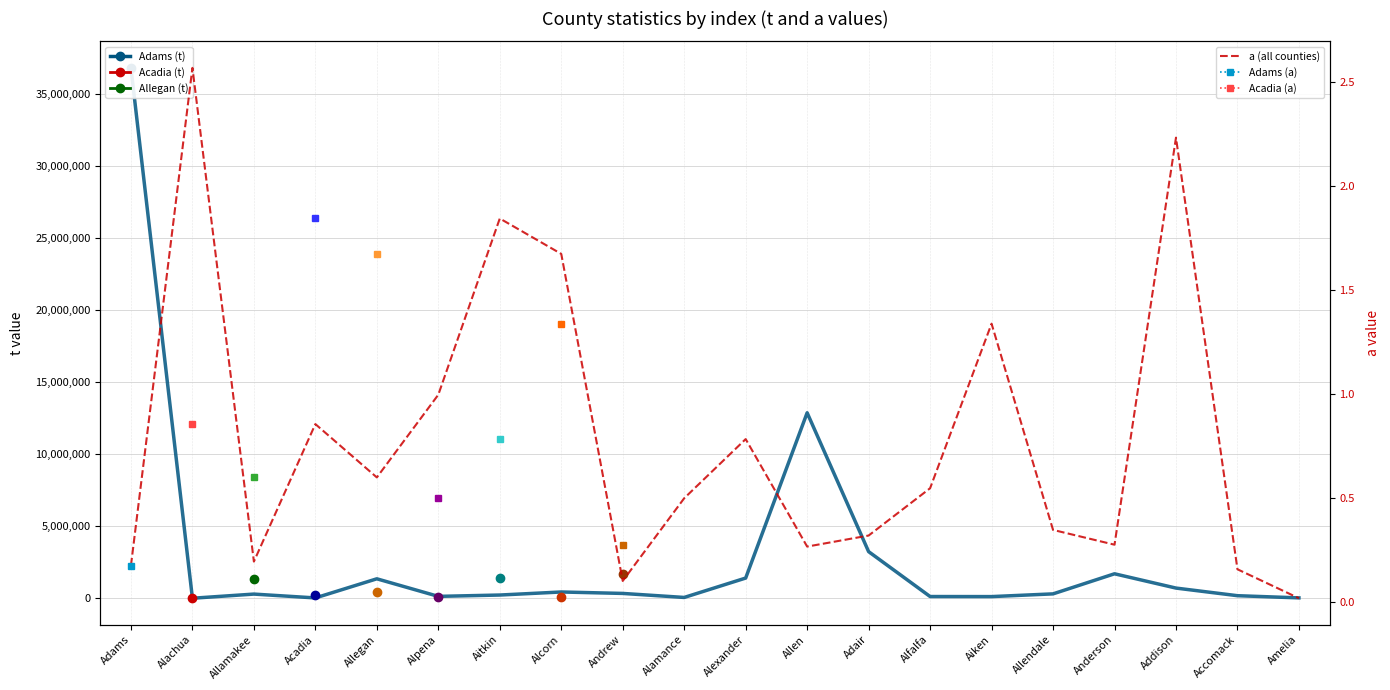

What is the difference between the highest and lowest values at Alpena?

132547.0